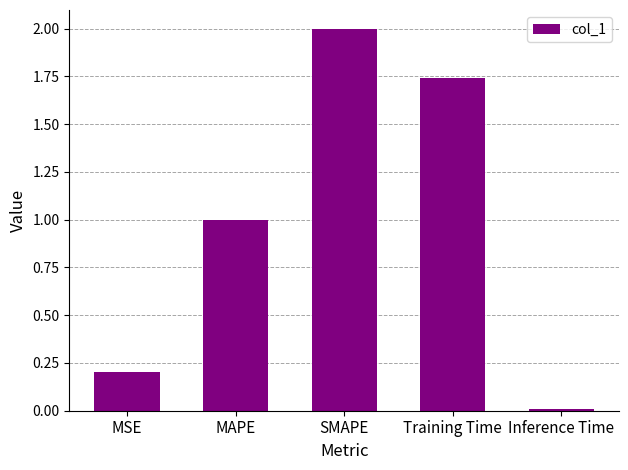

How many categories are shown in the chart?

5